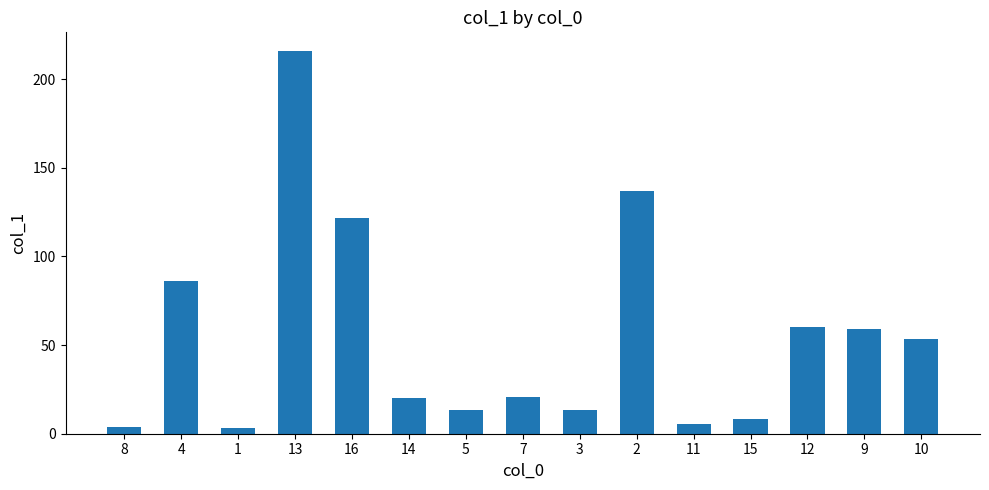

True or false: the data shows 33.8 at 4.

False